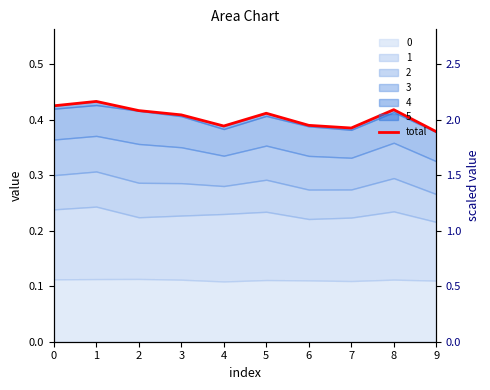

What is the minimum value shown in the chart?

0.4